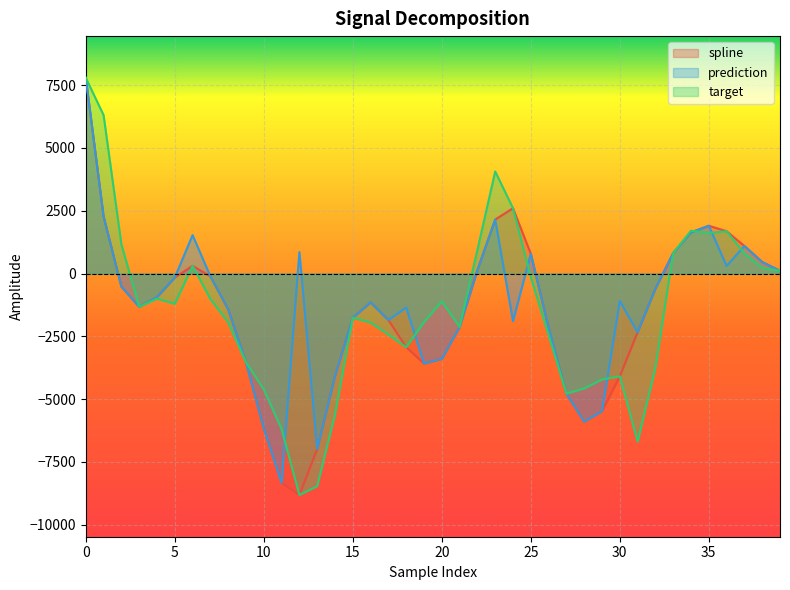

Rank the series by their average value, from highest to lowest.

prediction, target, spline